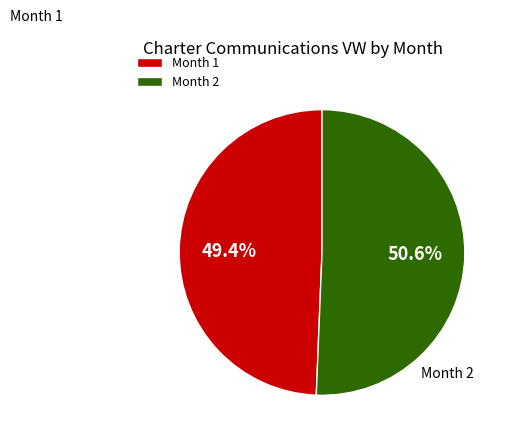

Is there any slice that represents more than half of the pie?

Yes